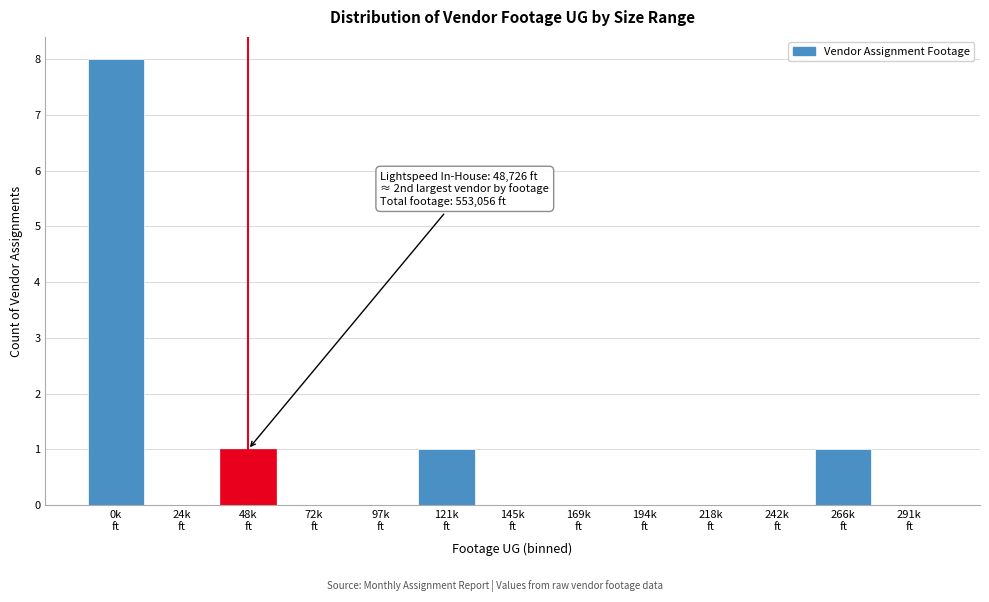

What is the sum of all values?

11